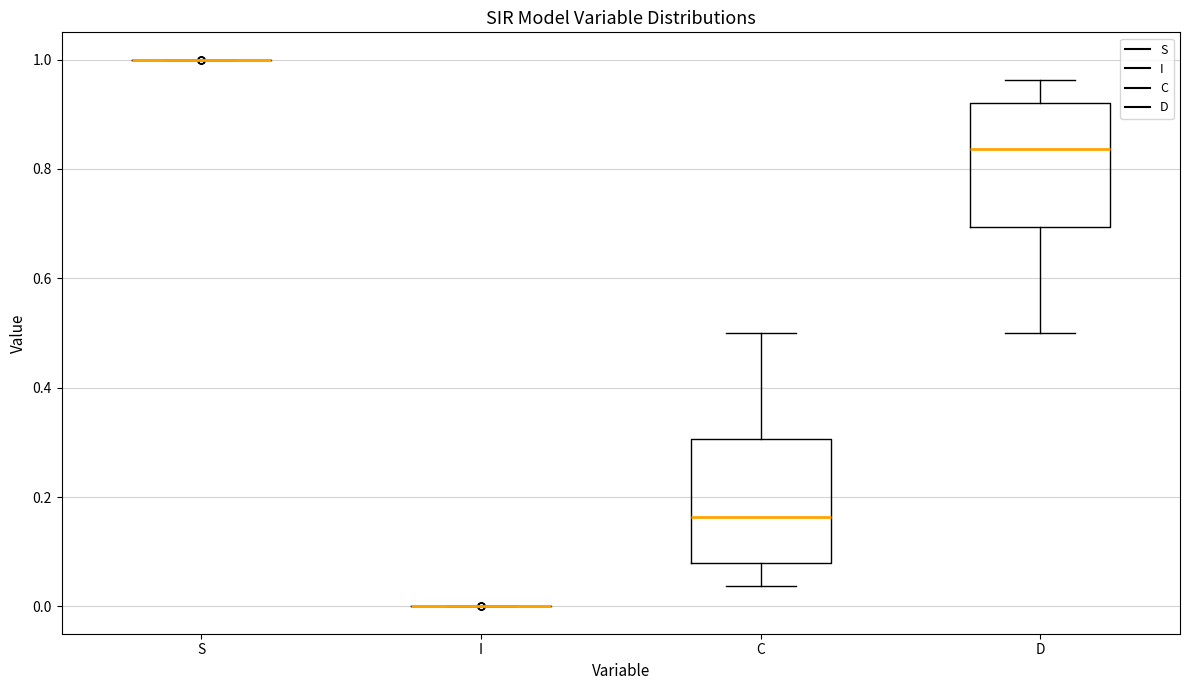

Reading left to right, transcribe this box plot: for each box, give where its median line is, the range the box spans, and where its two whiskers end, as read against the y-axis. The values are not printed on the chart, so give them approximately, as read against the axis.

S: box collapsed to a line at 1.00, whiskers 1.00 to 1.00
I: box collapsed to a line at 0.00, whiskers 0.00 to 0.00
C: median 0.16, box 0.08 to 0.30, whiskers 0.04 to 0.50
D: median 0.84, box 0.70 to 0.92, whiskers 0.50 to 0.96